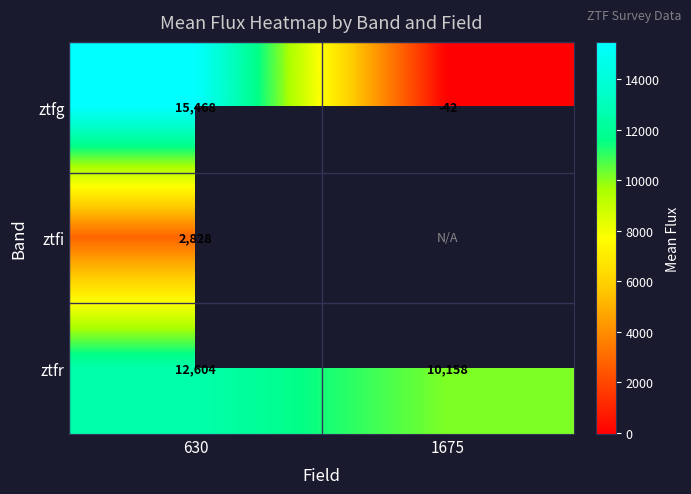

List the labels in order of ztfg value, smallest first.

1675, 630